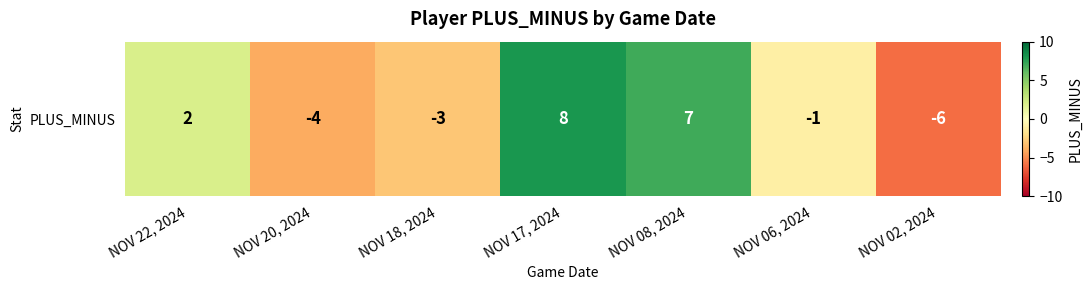

Reading left to right, transcribe all the data shown in this chart.

NOV 22, 2024=2	NOV 20, 2024=-4	NOV 18, 2024=-3	NOV 17, 2024=8	NOV 08, 2024=7	NOV 06, 2024=-1	NOV 02, 2024=-6